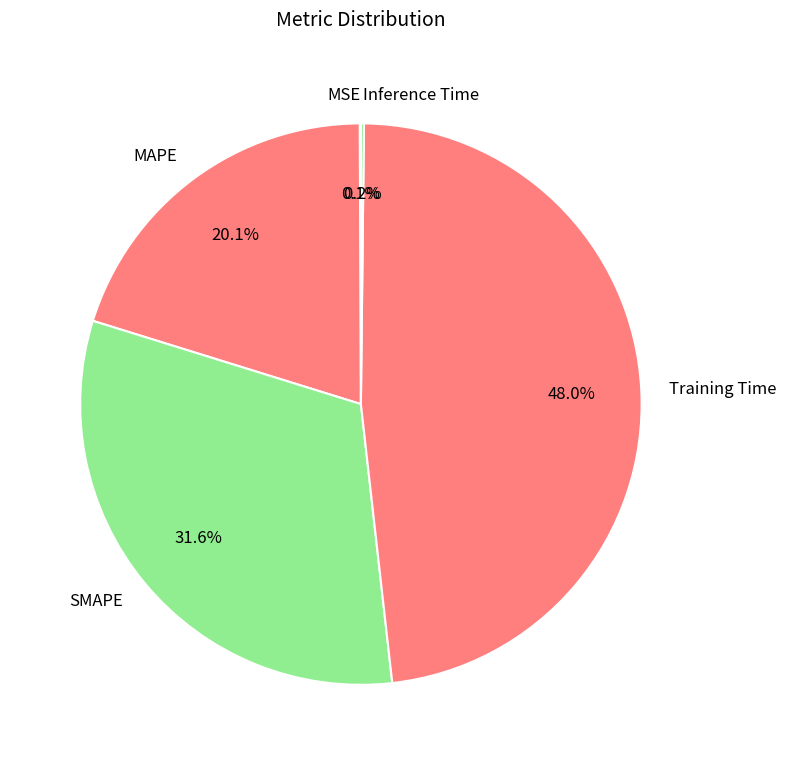

Which slice is the largest?

Training Time